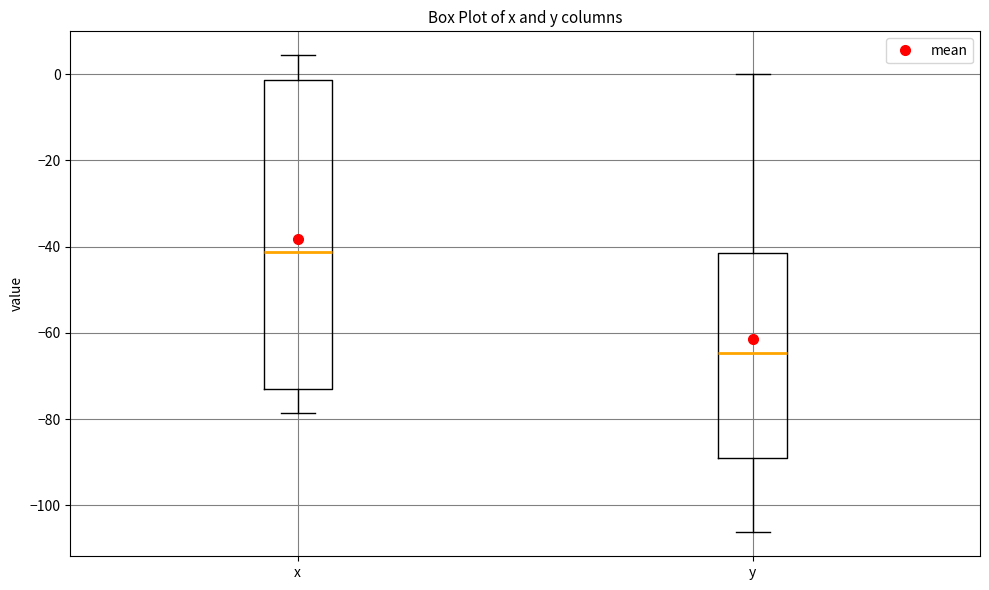

Reading left to right, read every box against the y-axis: the position of its median line, the range the box covers, and the ends of its whiskers. The values are not printed on the chart, so give them approximately, as read against the axis.

x: median -42, box -72 to -2, whiskers -78 to 4
y: median -64, box -90 to -42, whiskers -106 to 0